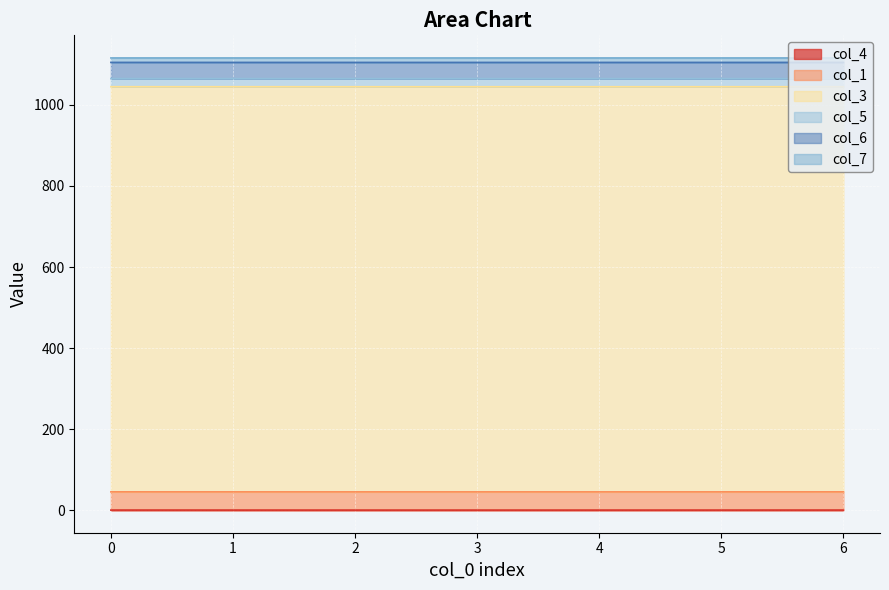

How many lines are shown in the chart?

6